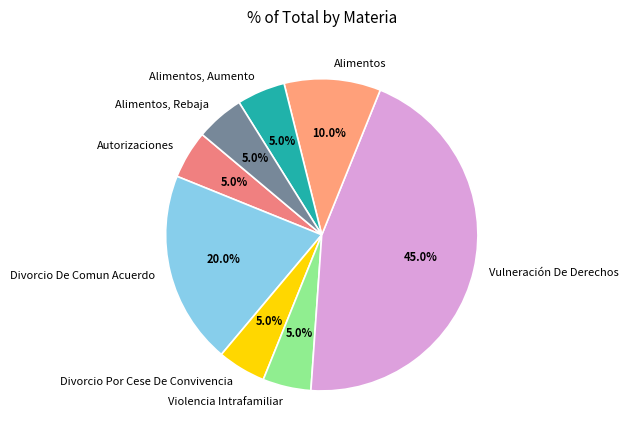

Which category has the biggest portion of the pie?

Vulneración De Derechos